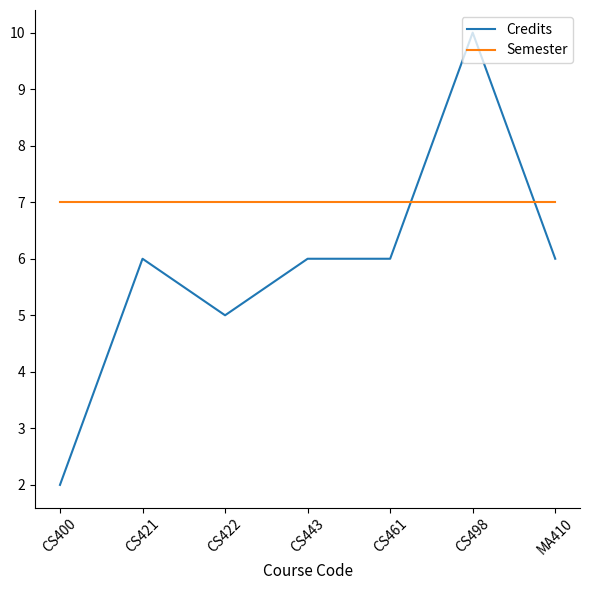

At CS461, list the series in order from smallest to largest.

Credits, Semester